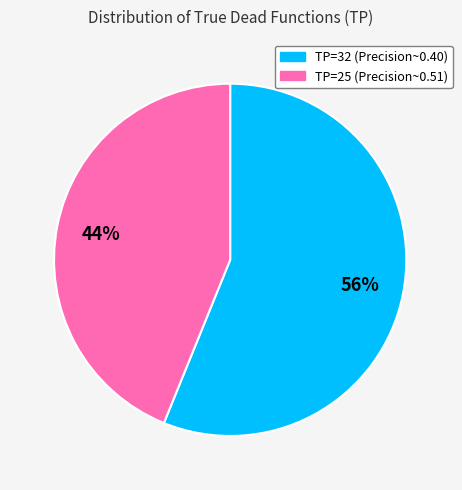

How many segments does this pie chart have?

2